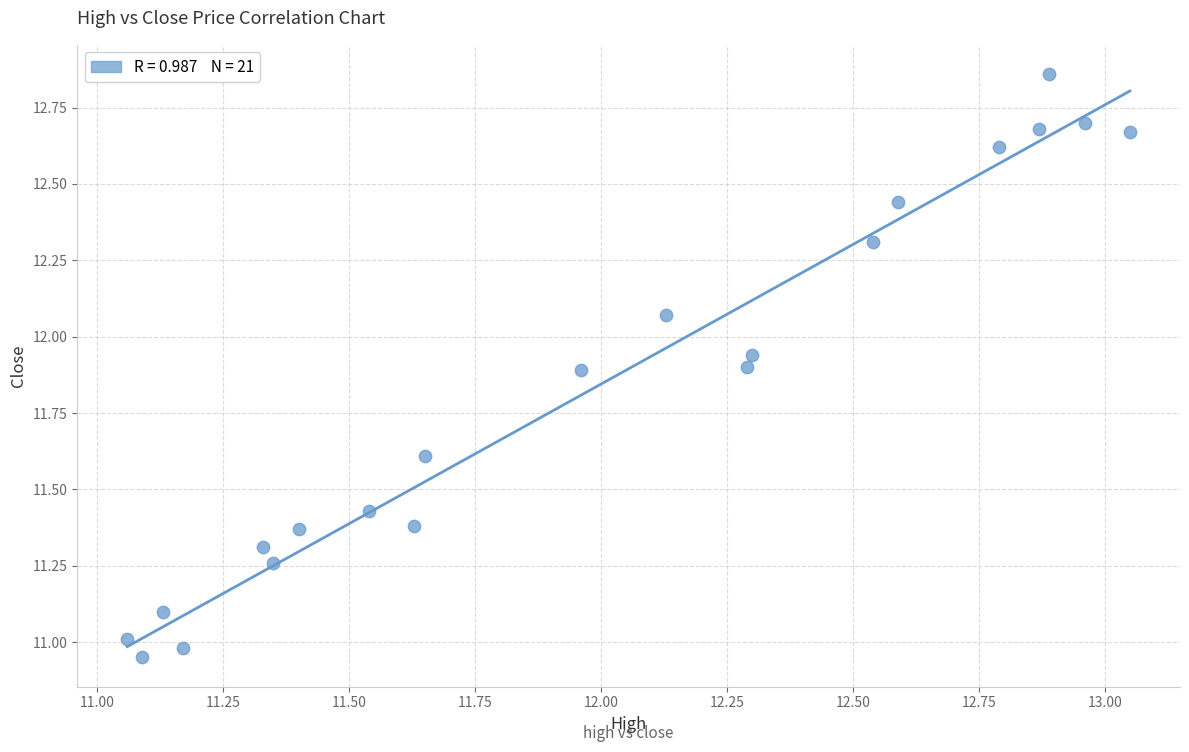

What is the range of X values (max minus min)?

2.0